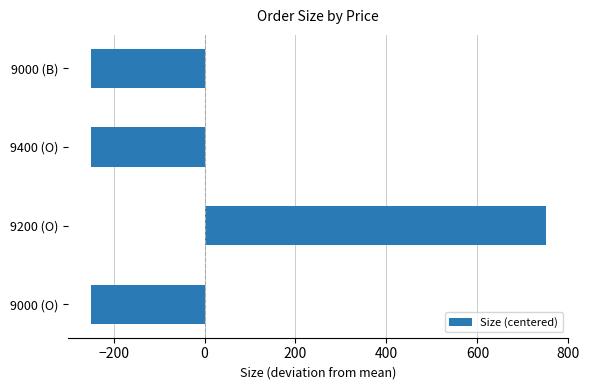

Reading bottom to top, extract all data points from this chart.

9000 (O)=-250	9200 (O)=750	9400 (O)=-250	9000 (B)=-250